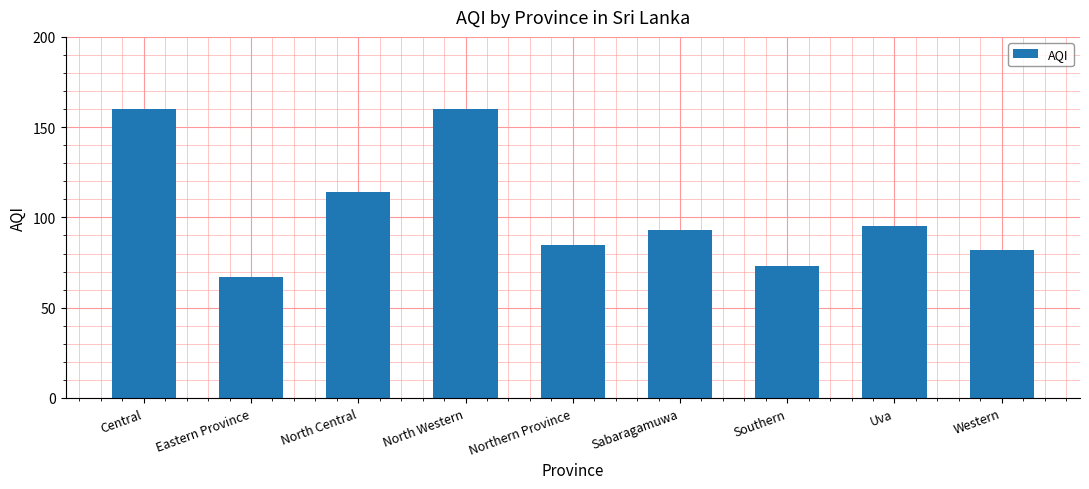

What value does the data have at North Western, to the nearest 10?

160